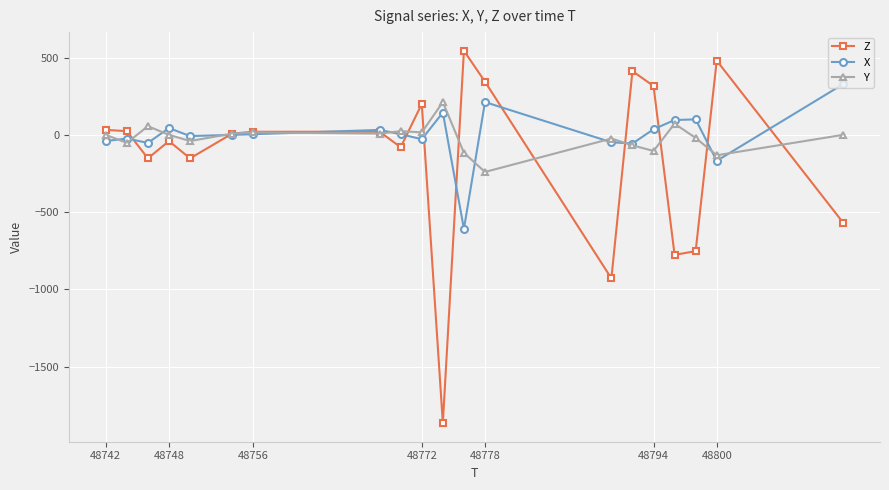

What is the highest value of the X series?

328